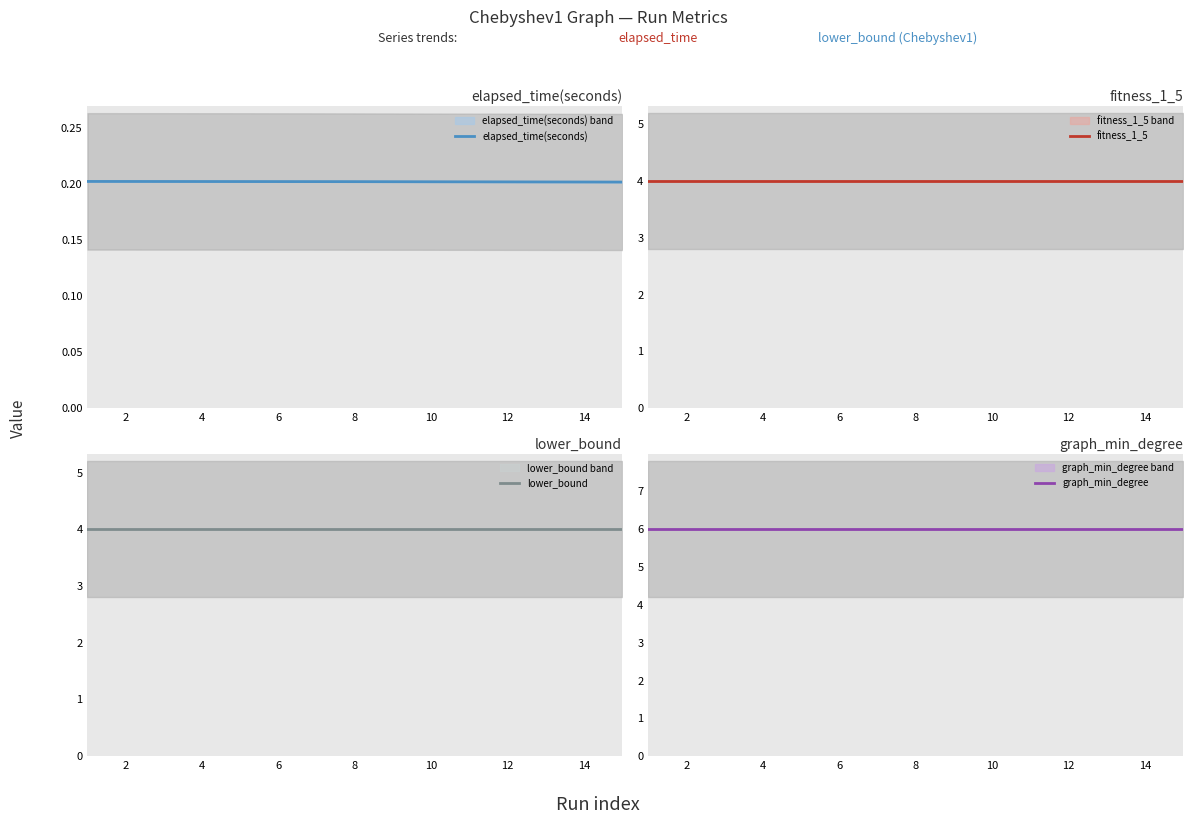

Rank the series at 7 from lowest to highest value.

elapsed_time(seconds), fitness_1_5, lower_bound, graph_min_degree